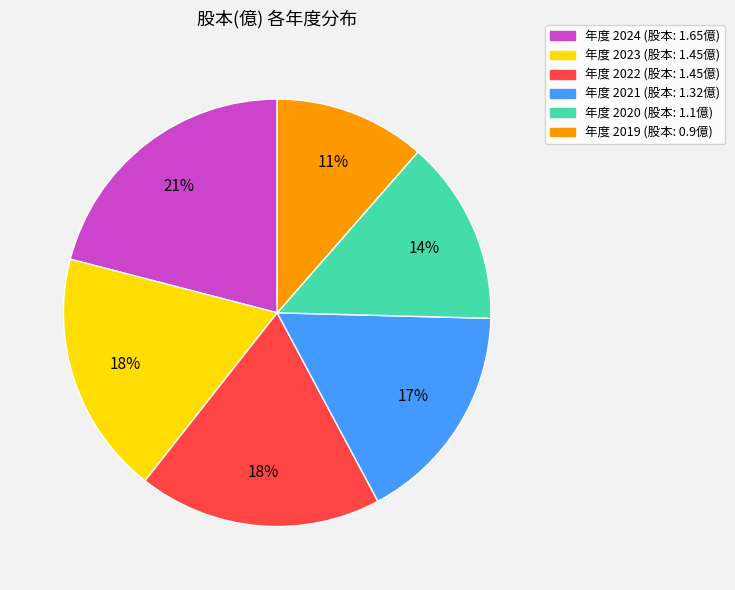

To the nearest percent, what is the average slice percentage?

17%